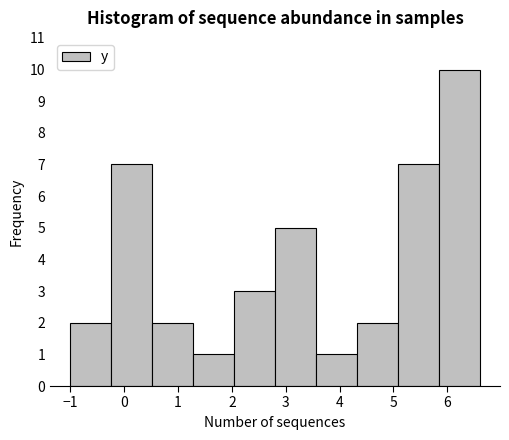

Which range on the x-axis has the tallest bar?

5.84 to 6.60